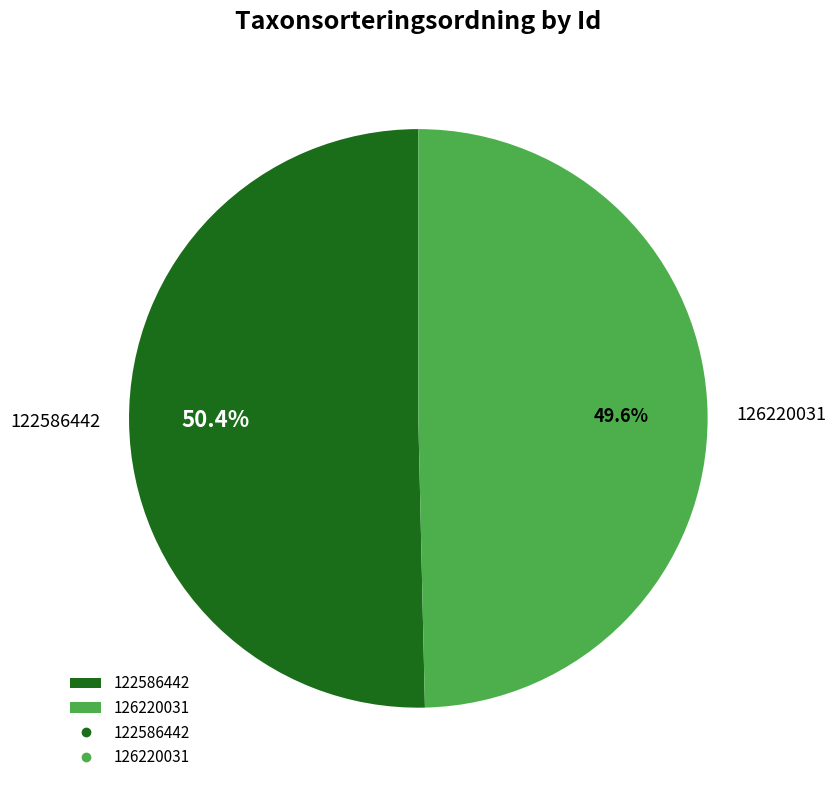

What percentage is the 126220031 slice, to the nearest percent?

50%